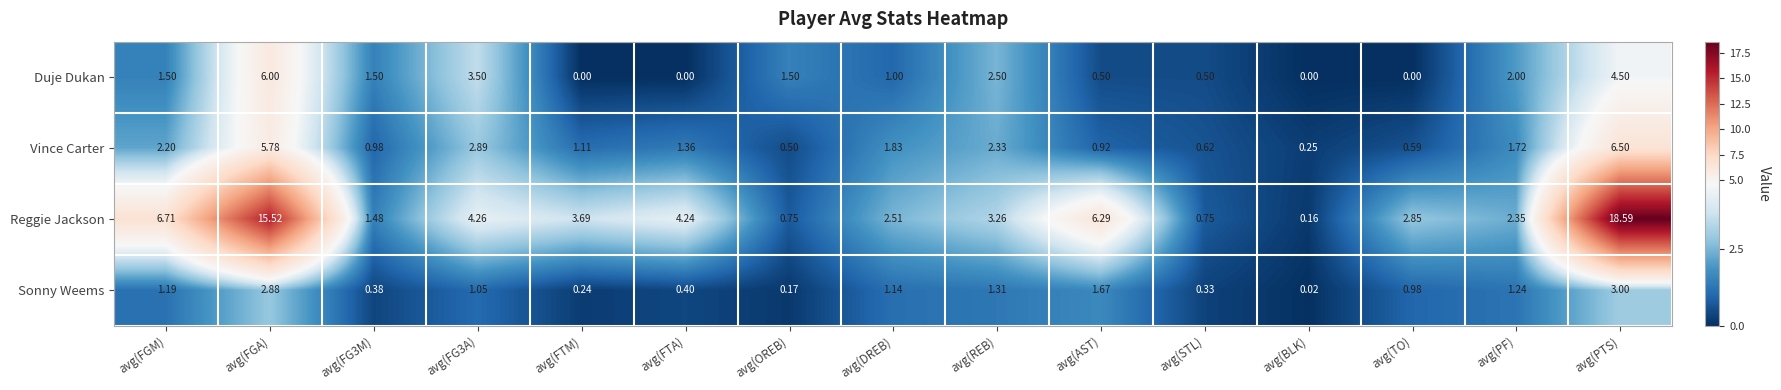

Count the number of data series in this chart.

4